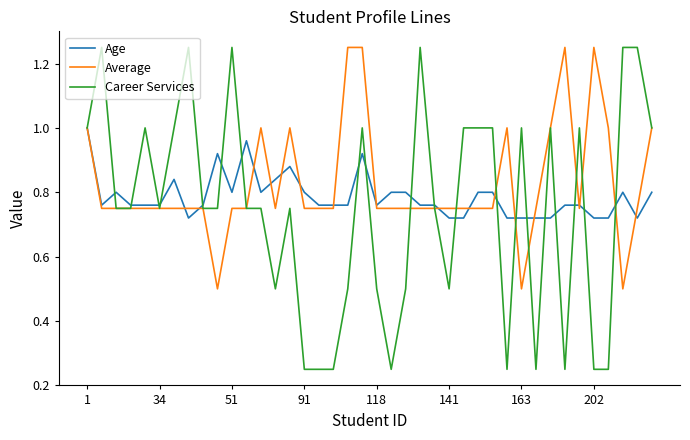

Which series has the widest spread of values?

Career Services